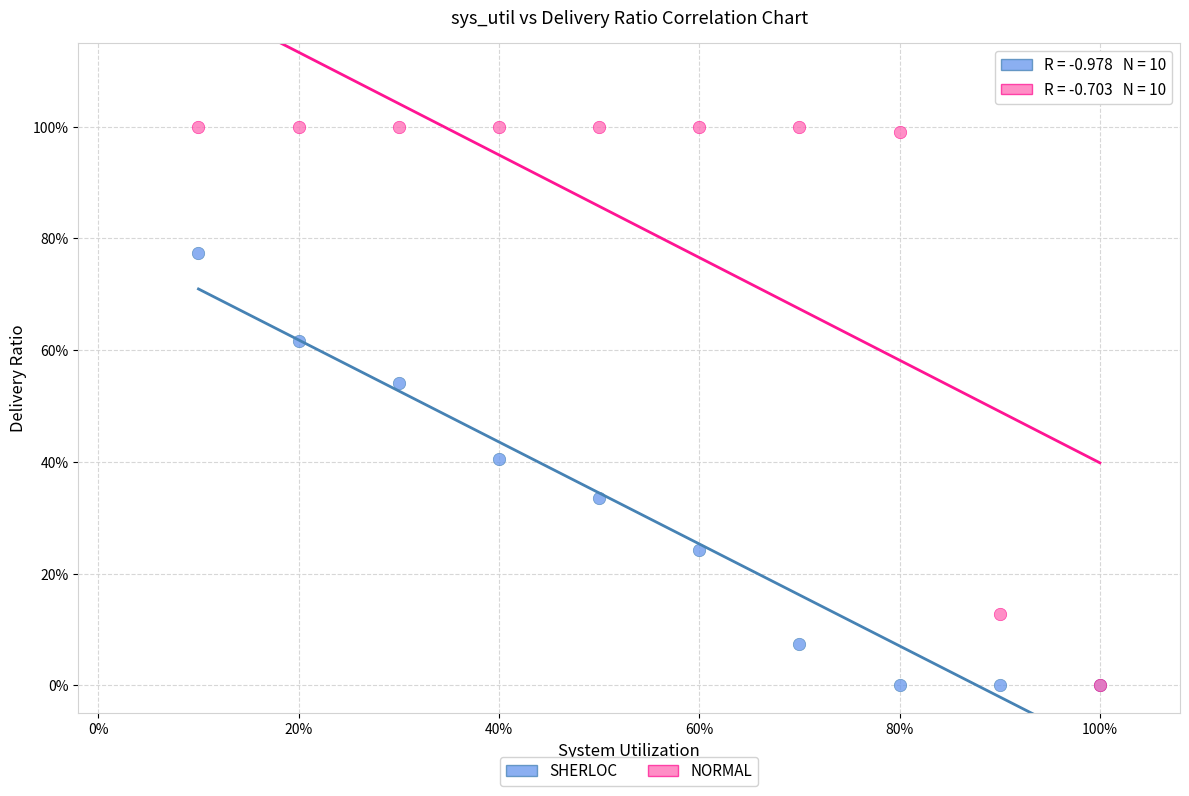

What are all the series names shown in the legend?

SHERLOC, NORMAL